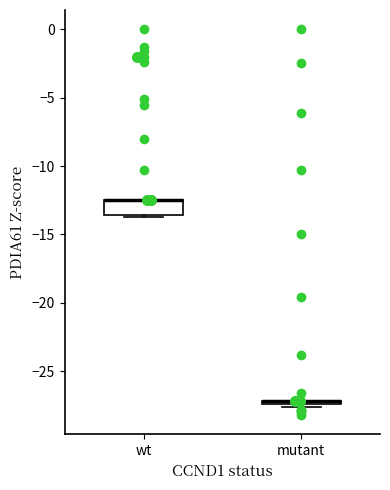

Where is the upper edge of the box for wt on the y-axis? The values are not printed on the chart, so give them approximately, as read against the axis.

-12.5